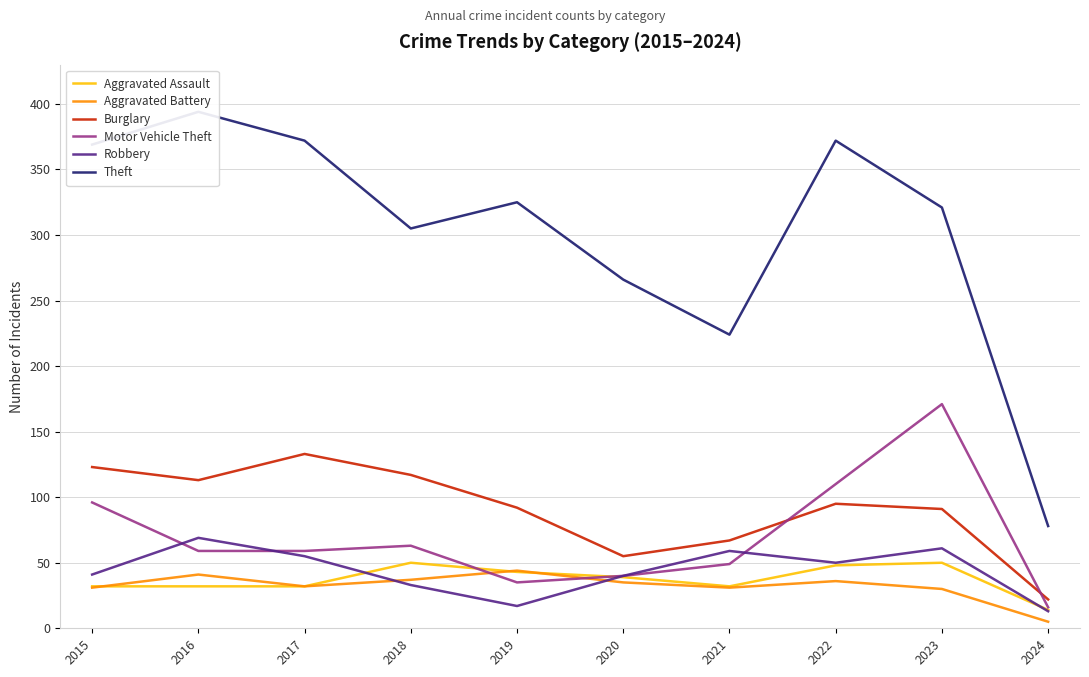

True or false: Robbery has a value of 40 at 2020.

True